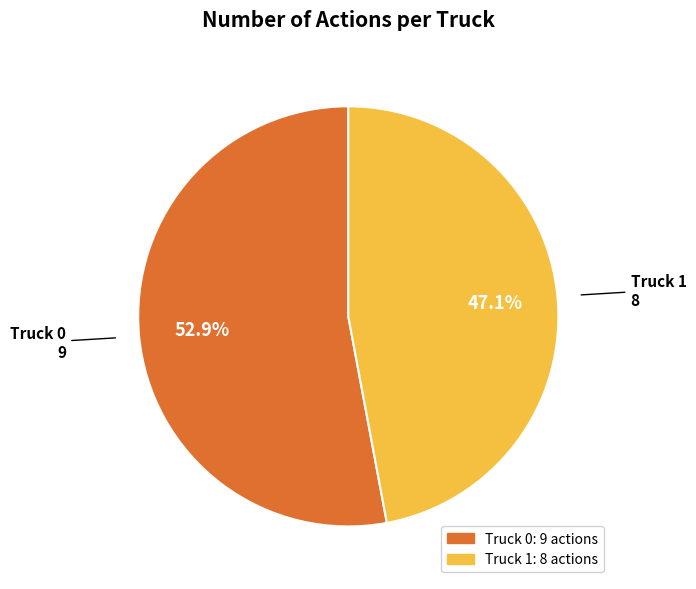

Which has a higher value, Truck 0 or Truck 1?

Truck 0